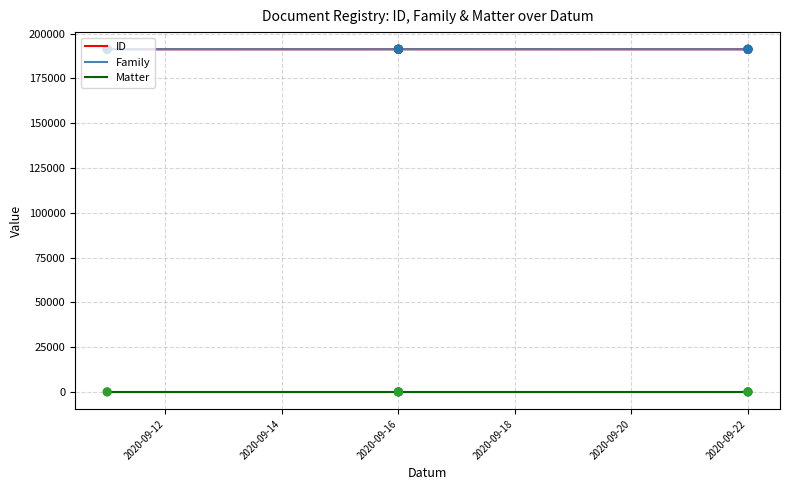

Is the value of Matter at 2020-09-16 greater than the value of Family at 2020-09-16?

No